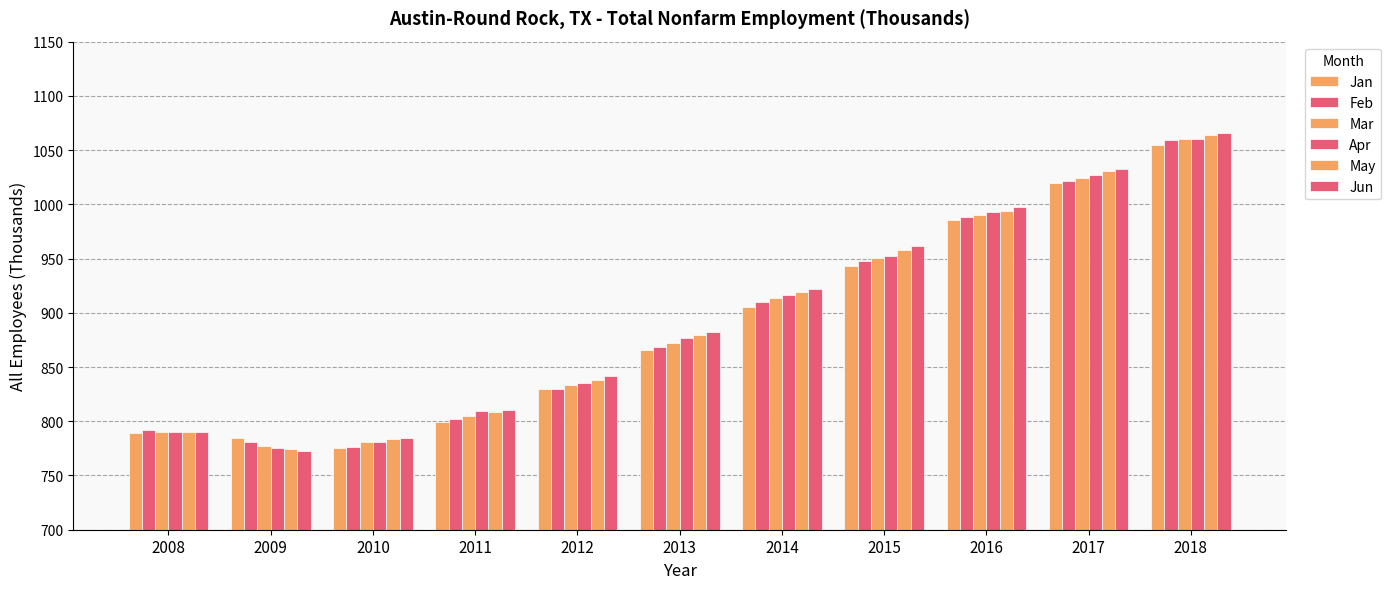

How many data points in Feb are less than 868?

5